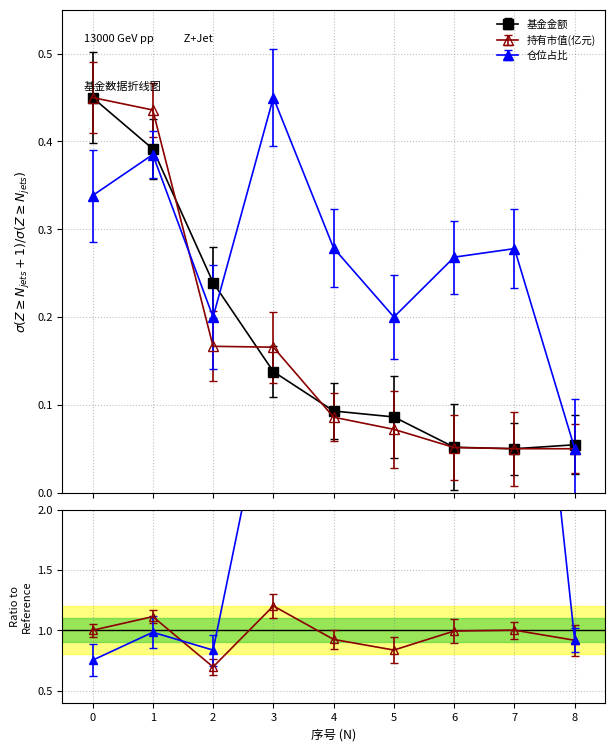

Which category has the highest value in the 仓位占比 series?

3